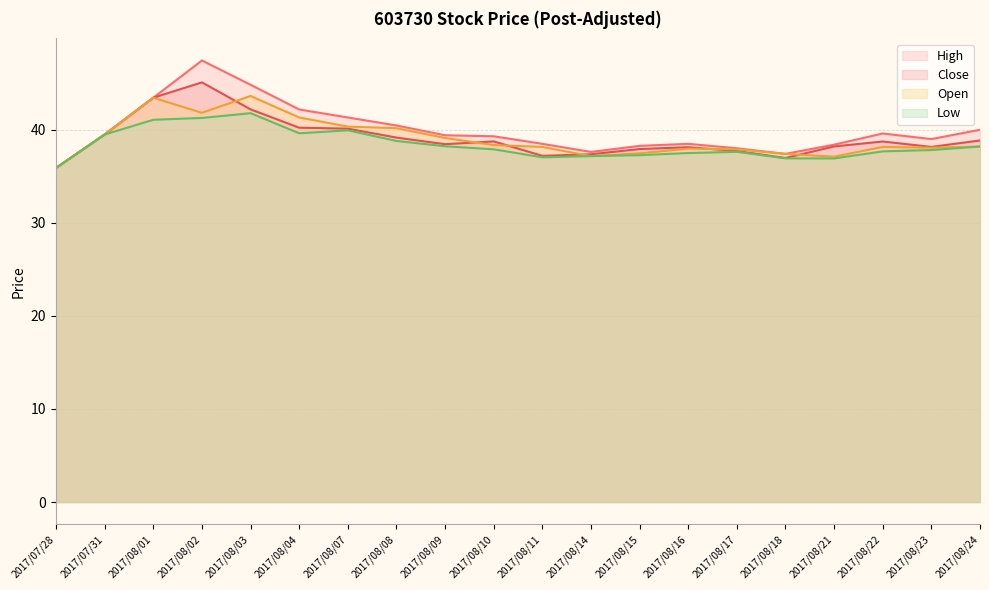

What is the label of the 15th point from the left?

2017/08/17